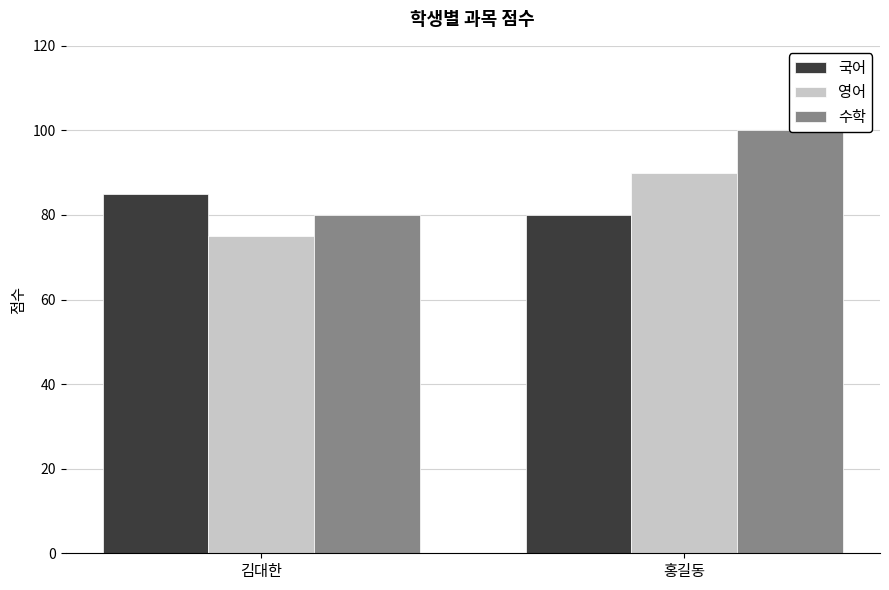

How many distinct data groups are displayed?

3